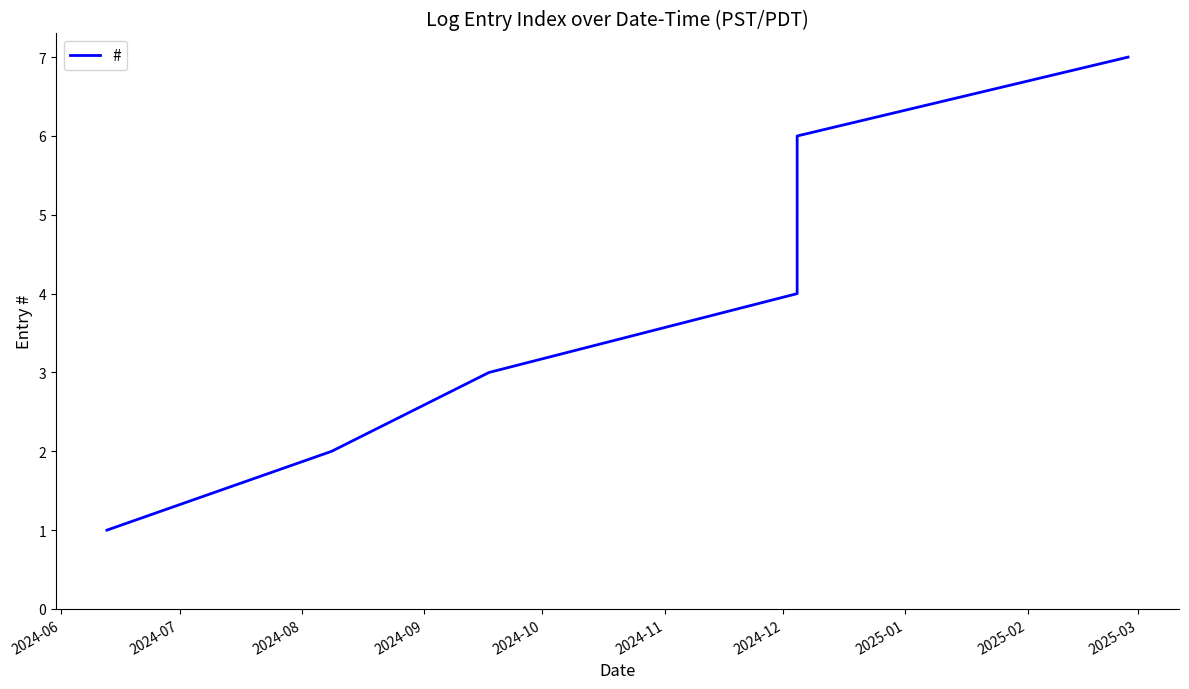

What is the maximum value shown in the chart?

7